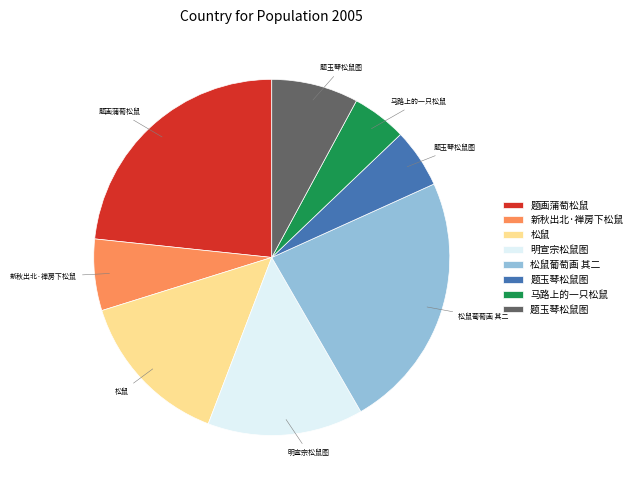

Does any single category account for the majority?

No